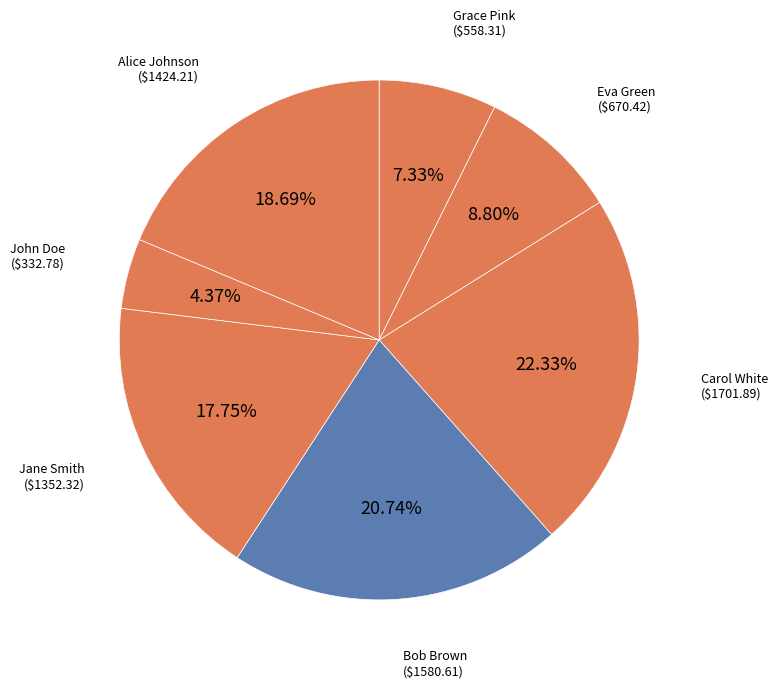

Count the number of slices in the pie.

7